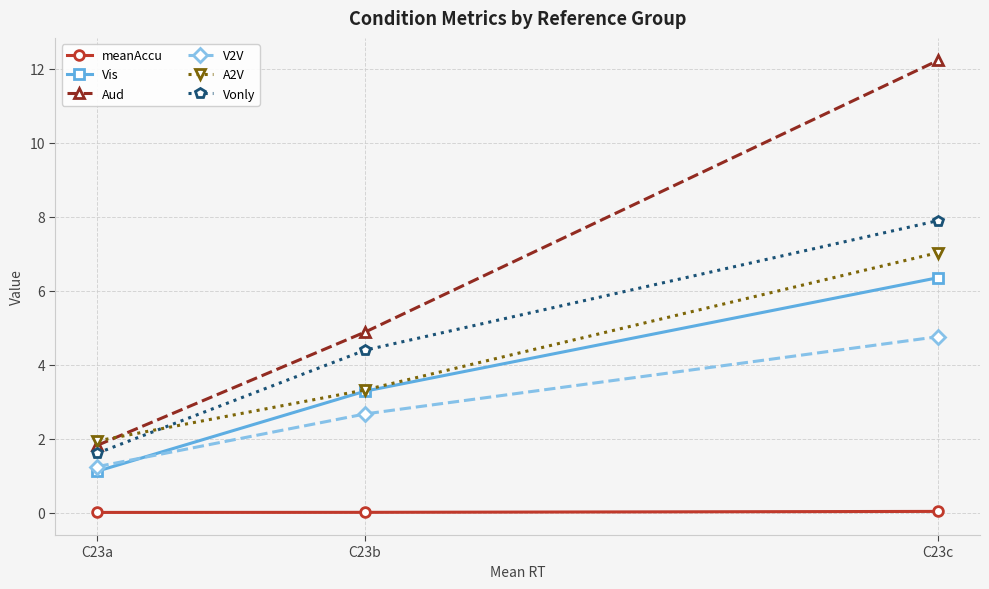

What is the average value of the A2V series?

4.1